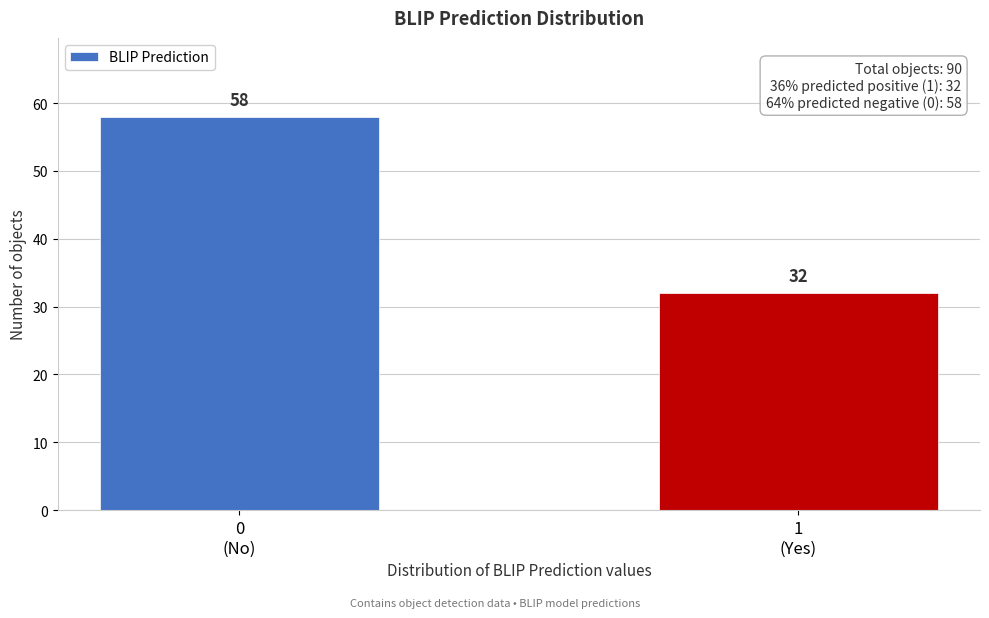

Reading left to right, transcribe all the data shown in this chart.

58	32